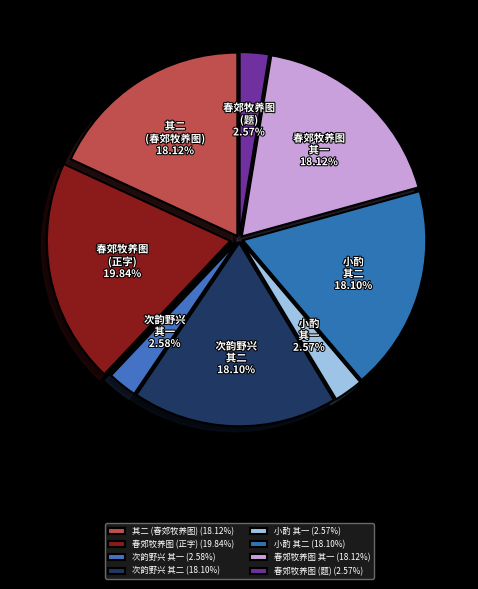

Approximately how many times larger is the value at 次韵野兴 其二 compared to 小酌 其一?

7.0